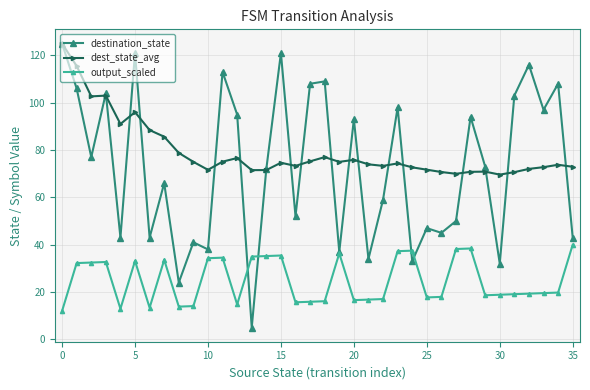

What is the maximum value for destination_state?

125.0